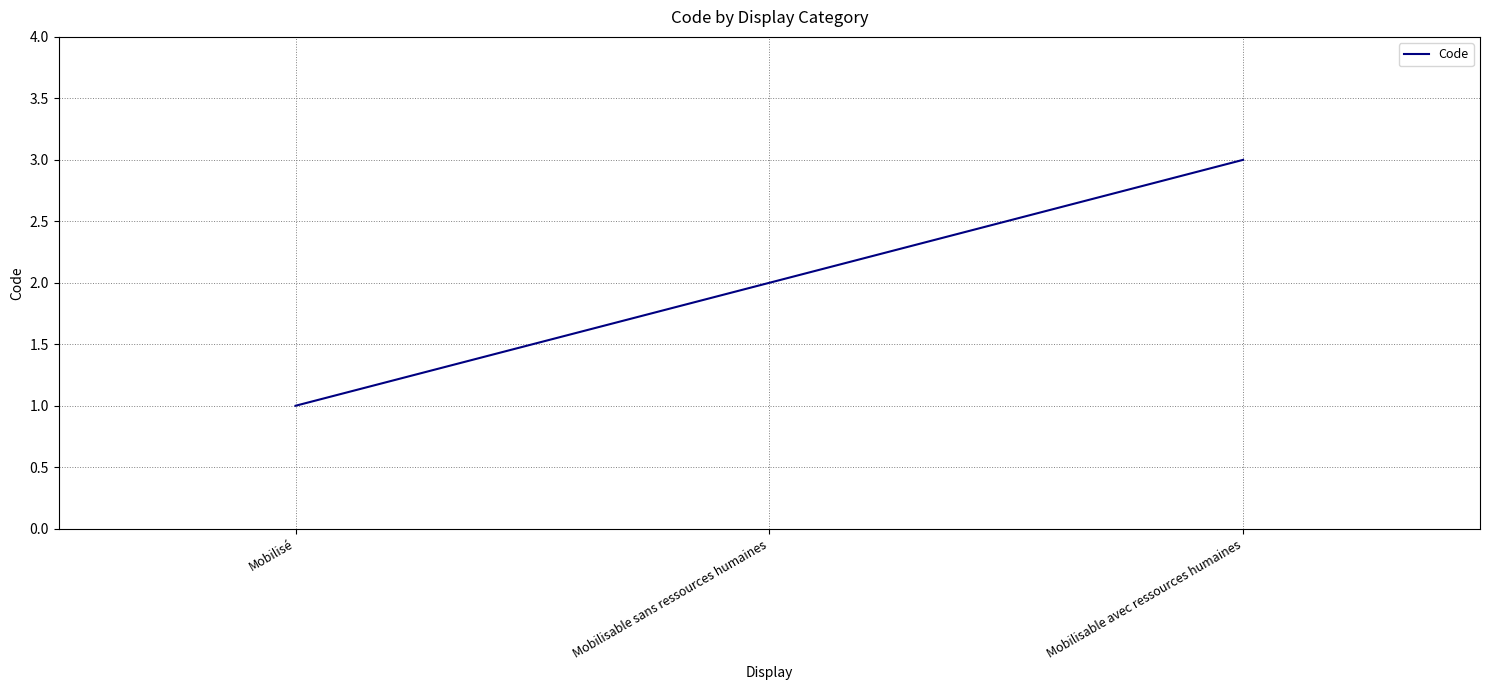

True or false: the data shows 0 at Mobilisable sans ressources humaines.

False